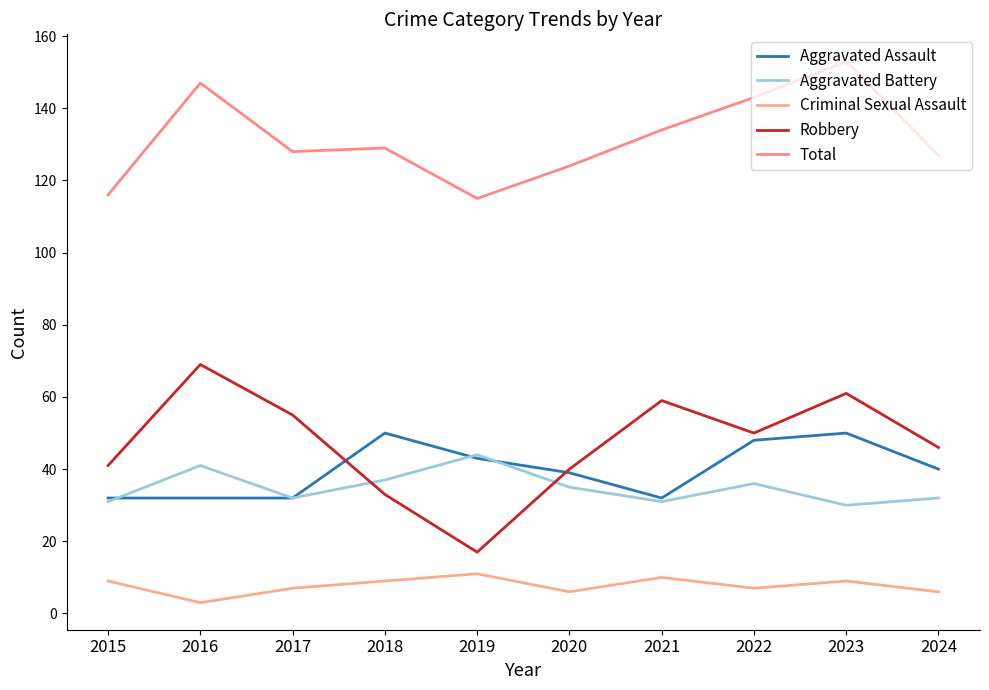

How many lines are shown in the chart?

5